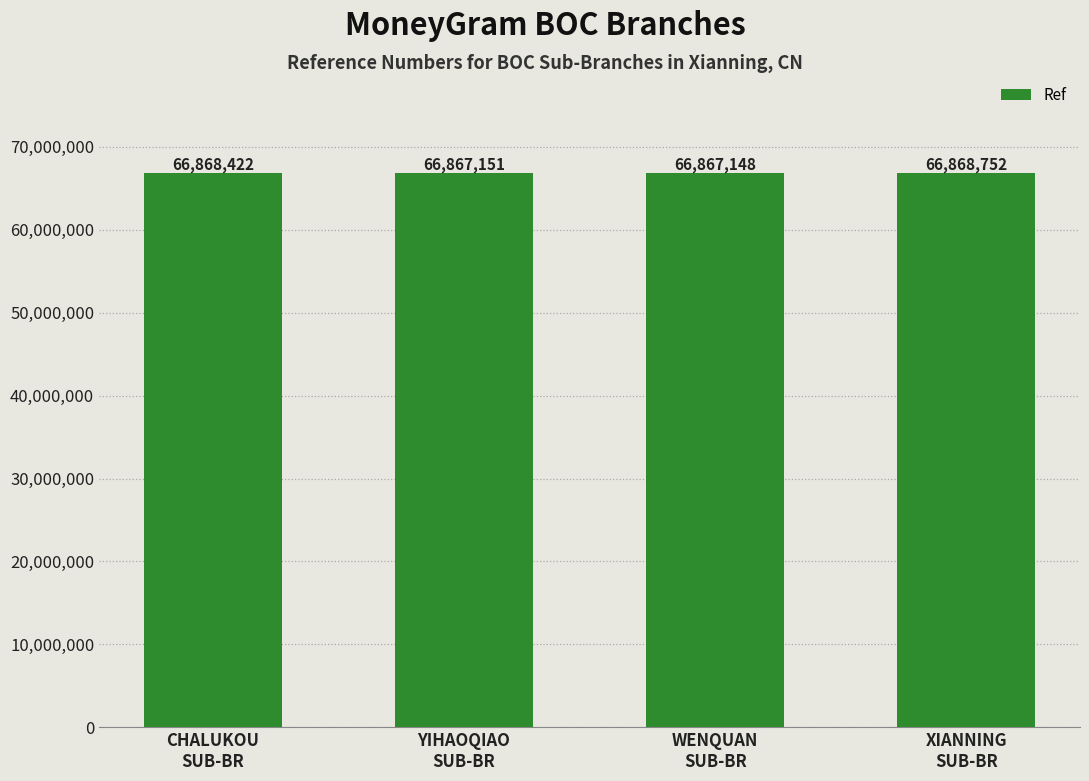

How many bars are there in total?

4